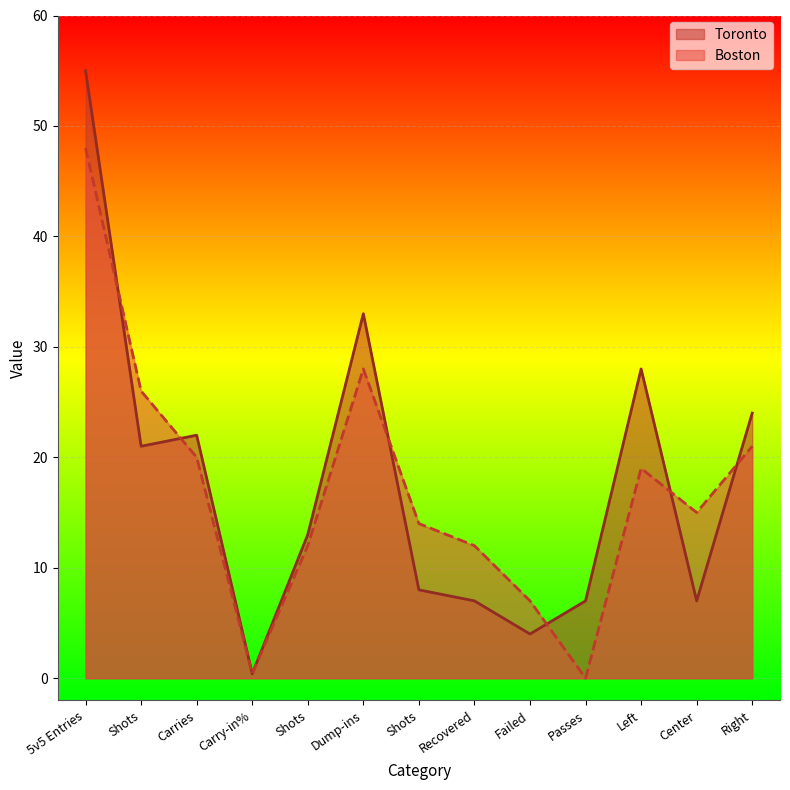

After their last crossing, which series has the higher values: Boston or Toronto?

Toronto